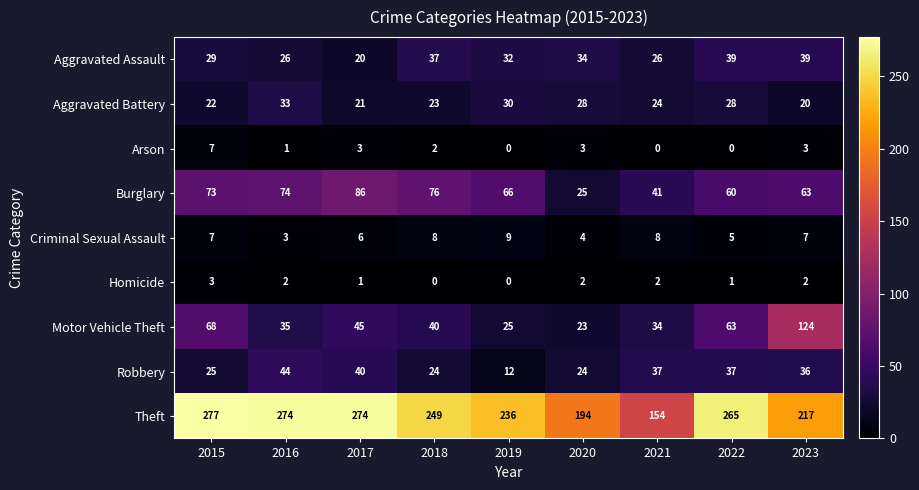

Read the Aggravated Assault value at 2022.

39